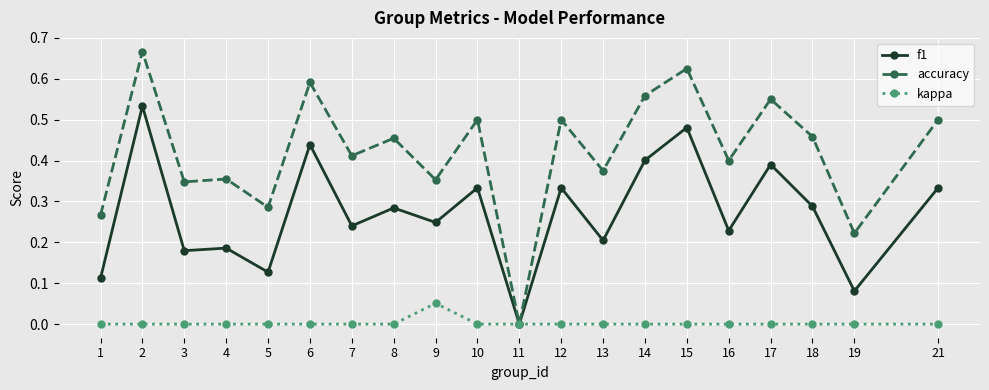

Which series has the widest spread of values?

accuracy